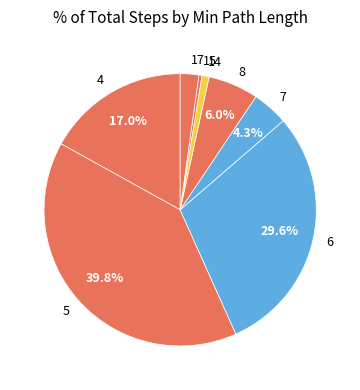

Which has a higher value, 5 or 4?

5